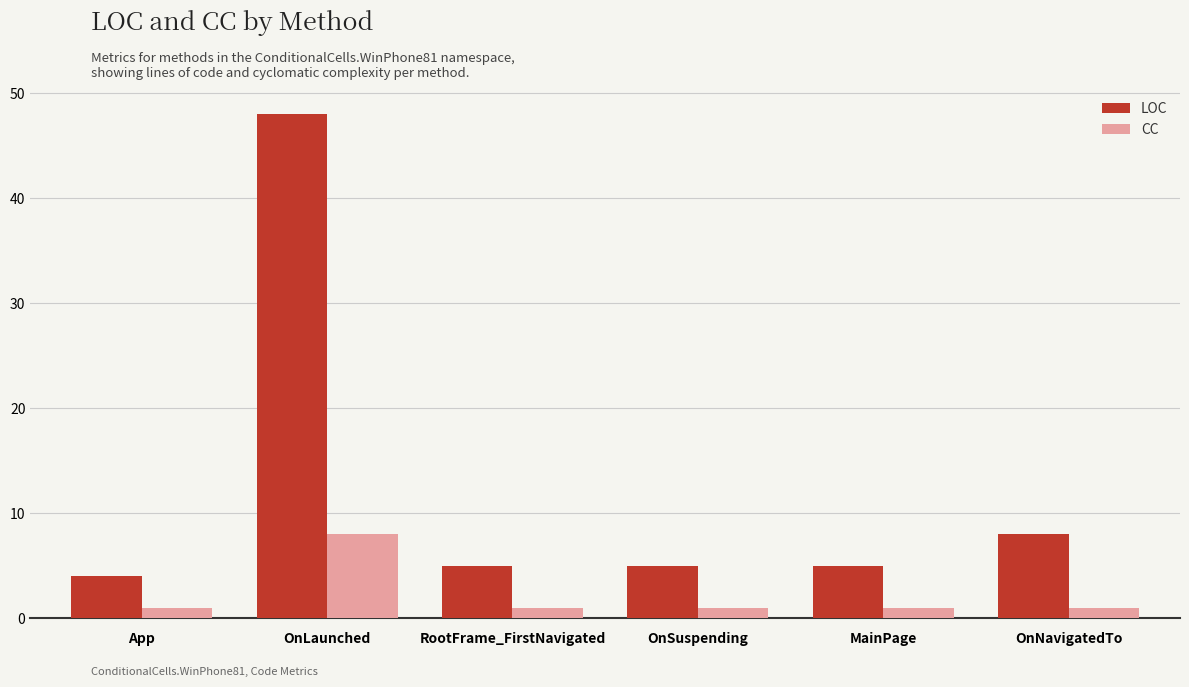

Rank the series by their average value, from lowest to highest.

CC, LOC